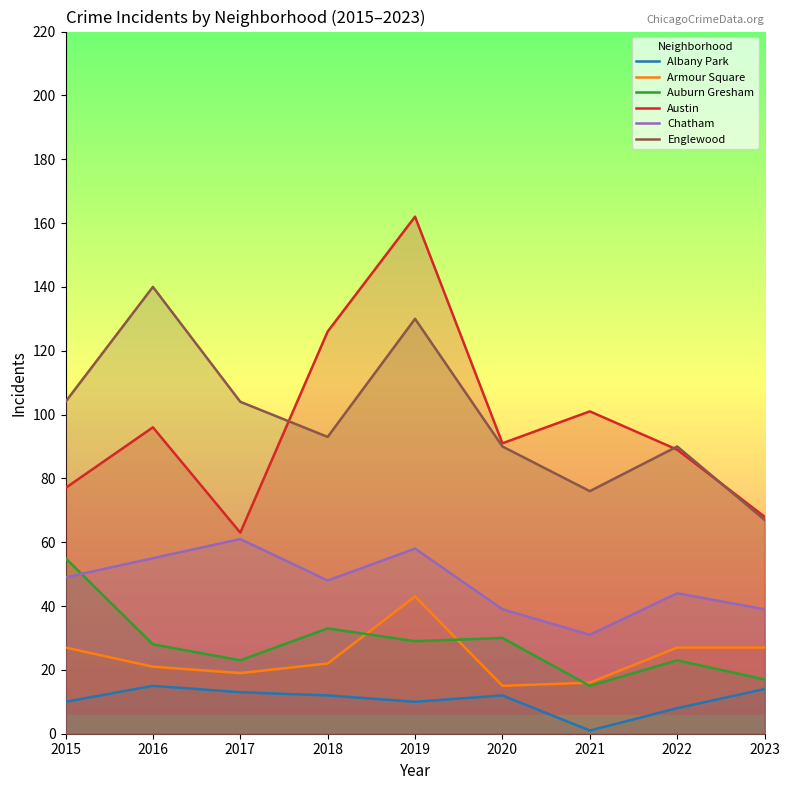

Where is the first local minimum for Albany Park?

2019